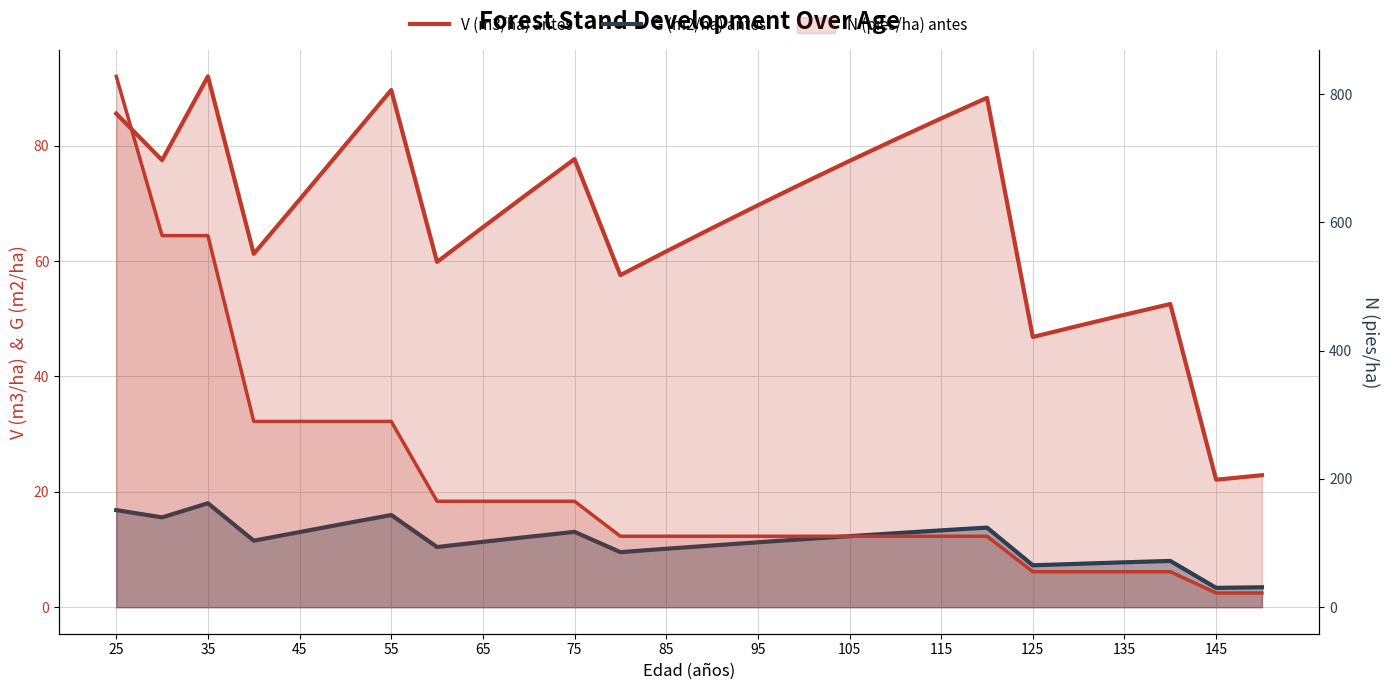

What is the average value of the G (m2/ha) antes series?

11.4